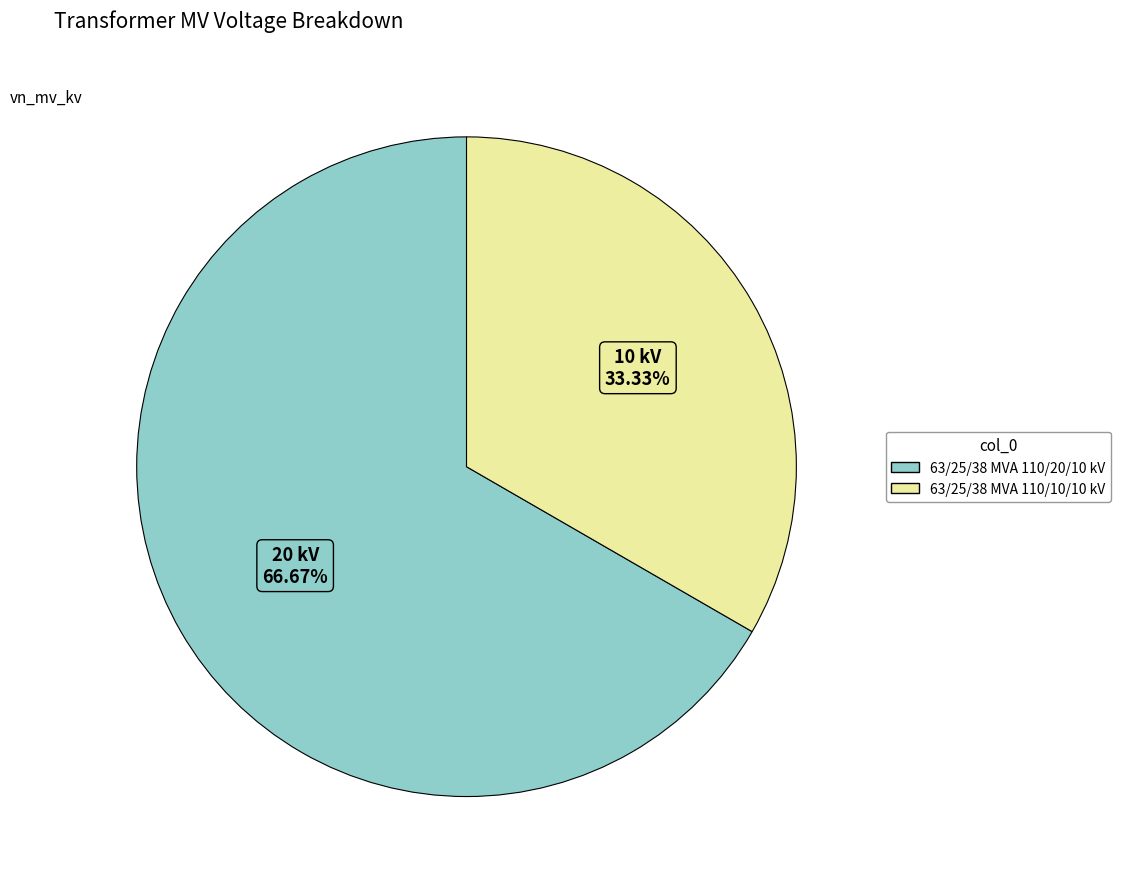

To the nearest percent, what is the difference between the largest and smallest slice percentages?

33%